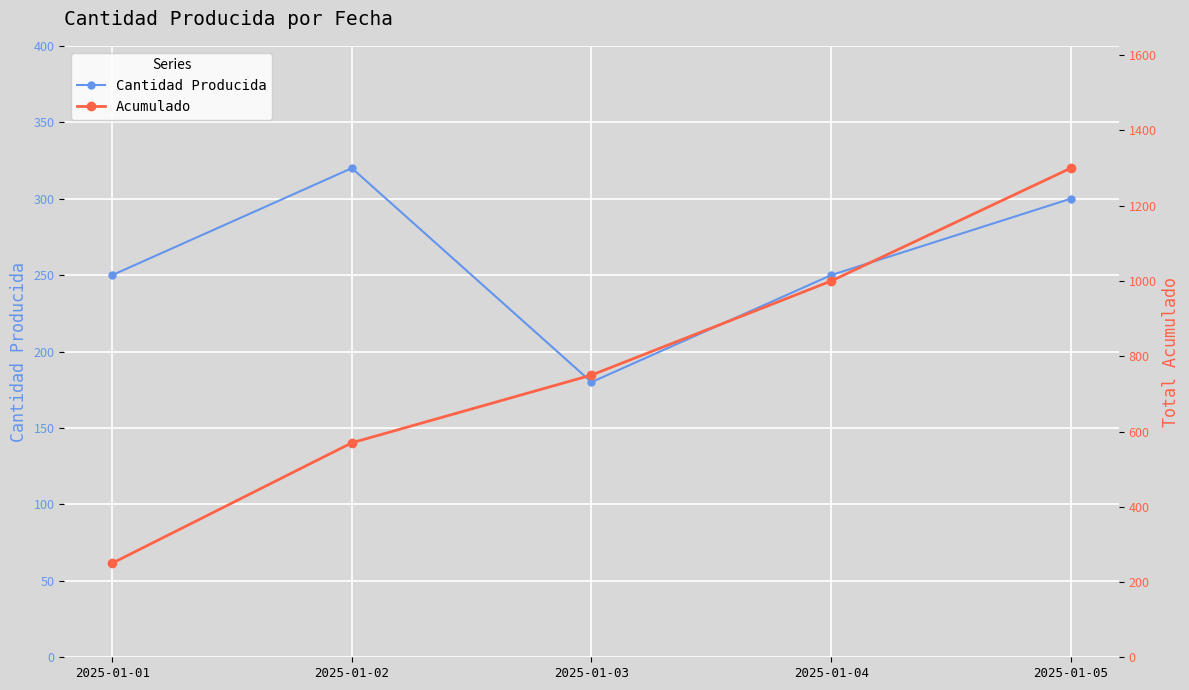

What is the difference between the second highest and minimum values in the Acumulado series?

750